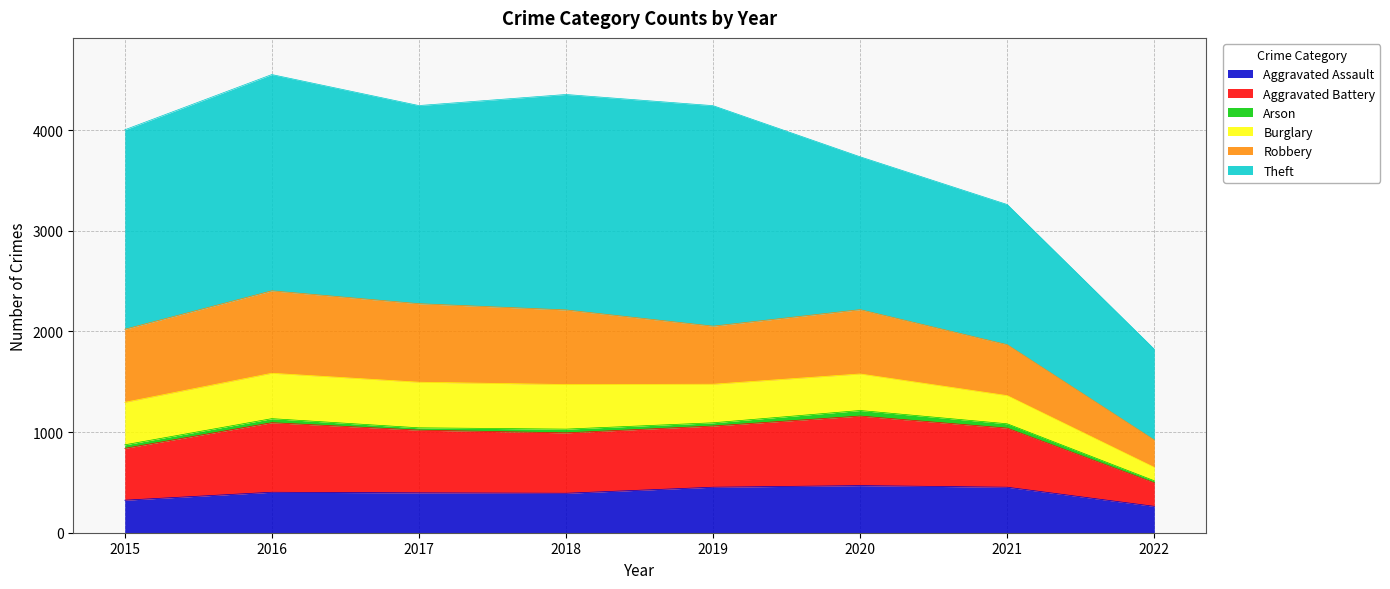

What is the average value of the Robbery series?

632